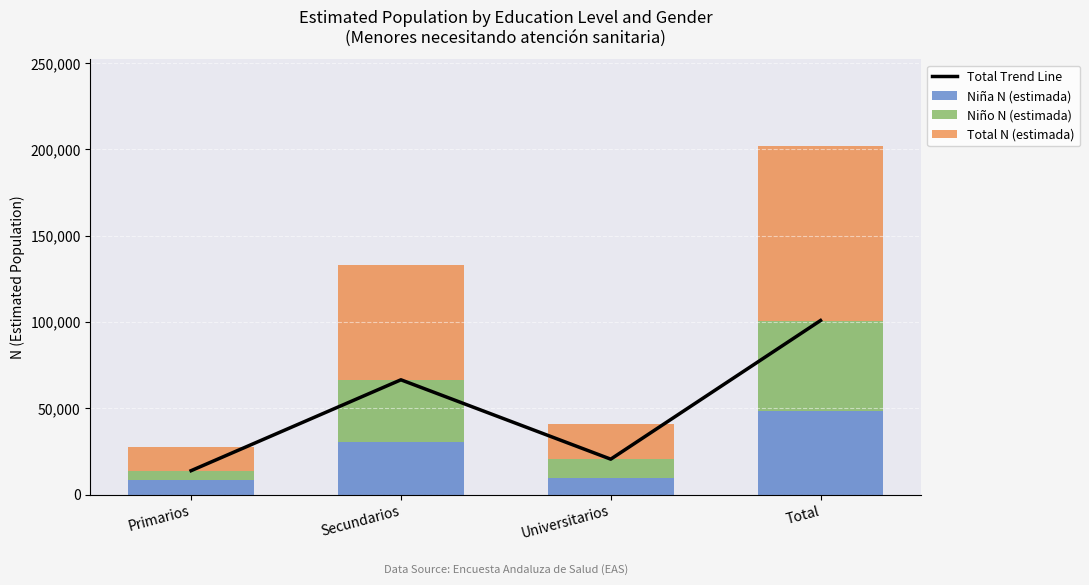

Reading right to left, list all the values displayed in this chart.

Total Trend Line: Total=100879	Universitarios=20517	Secundarios=66511	Primarios=13850
Niña N (estimada): Total=48166	Universitarios=9763	Secundarios=30211	Primarios=8192
Niño N (estimada): Total=52713	Universitarios=10754	Secundarios=36300	Primarios=5658
Total N (estimada): Total=100879	Universitarios=20517	Secundarios=66511	Primarios=13850